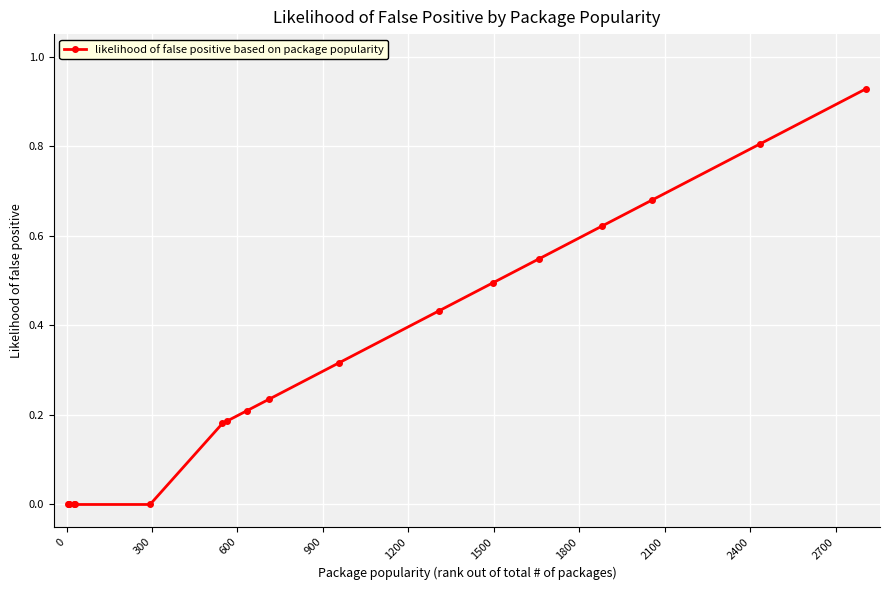

What is the sum of all values?

5.6